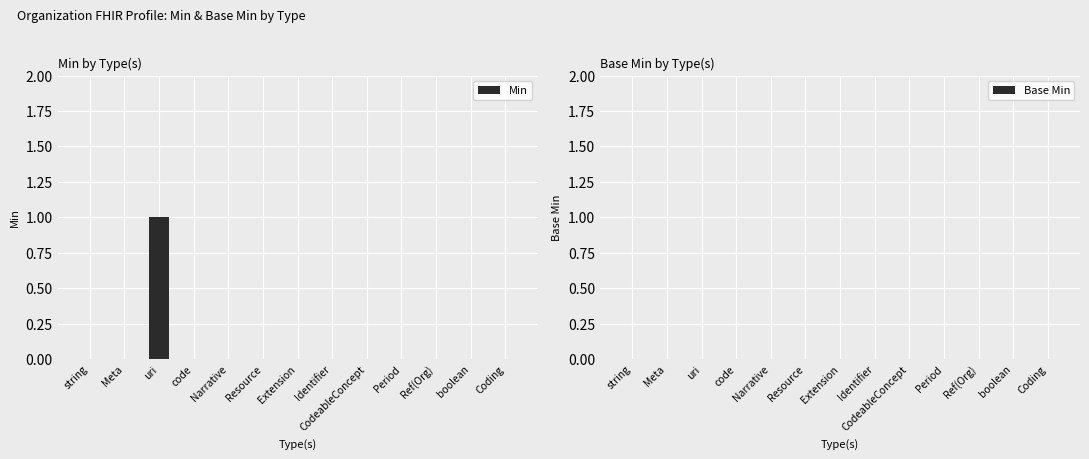

How many data points does each series have?

13